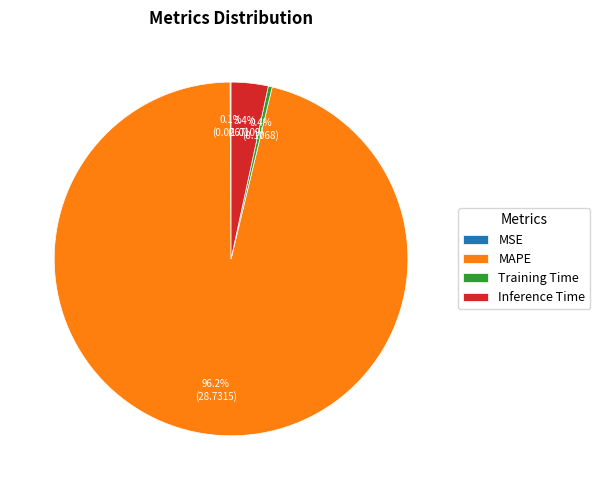

To the nearest percent, what is the combined percentage of MAPE and Inference Time?

100%